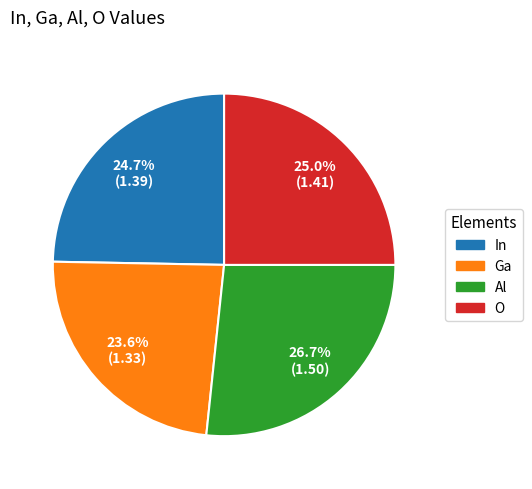

To the nearest percent, what is the combined percentage of Ga and In?

48%